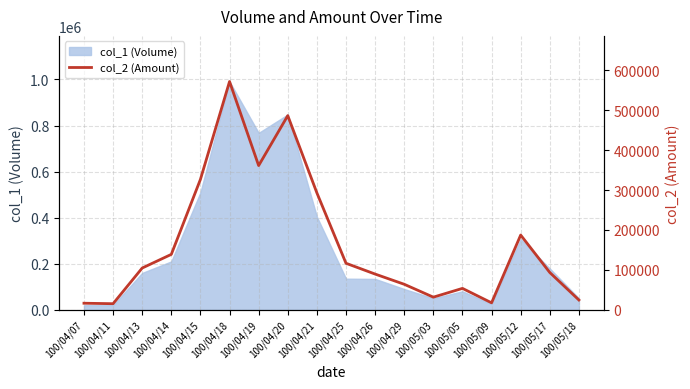

Reading left to right, extract all data points from this chart.

16400	15200	104600	138800	326700	571970	361360	486530	292960	116550	89490	63900	31600	53600	17400	187270	93370	24500